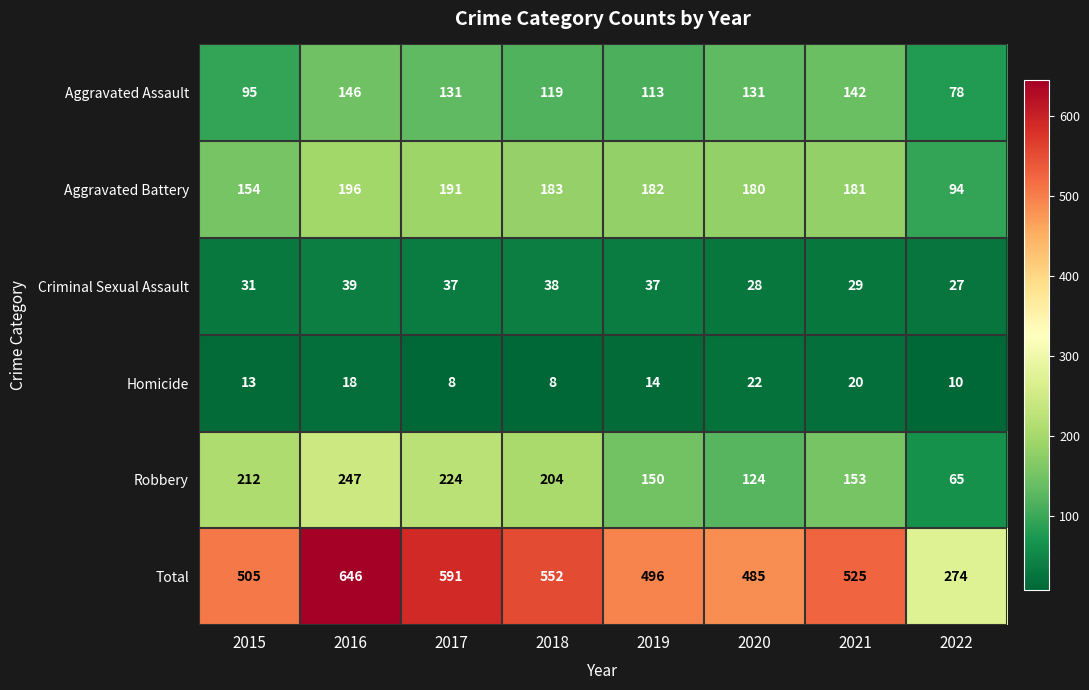

What is the minimum value for Homicide?

8